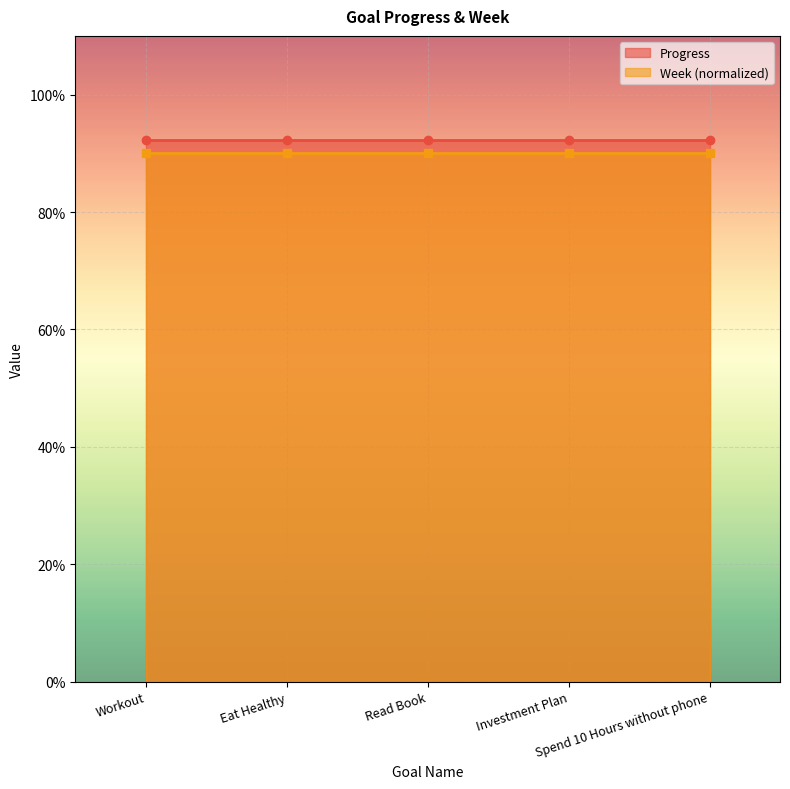

Reading right to left, what are all the values shown in this chart?

Progress: 0.9	0.9	0.9	0.9	0.9
Week (normalized): 0.9	0.9	0.9	0.9	0.9